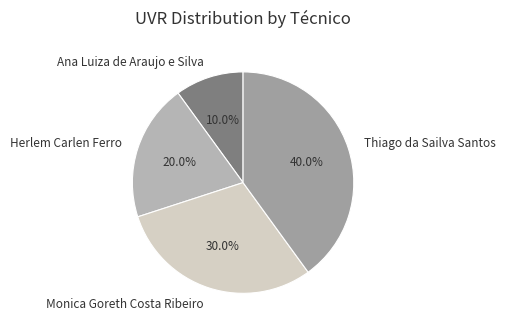

To the nearest percent, what portion does Herlem Carlen Ferro represent?

20%